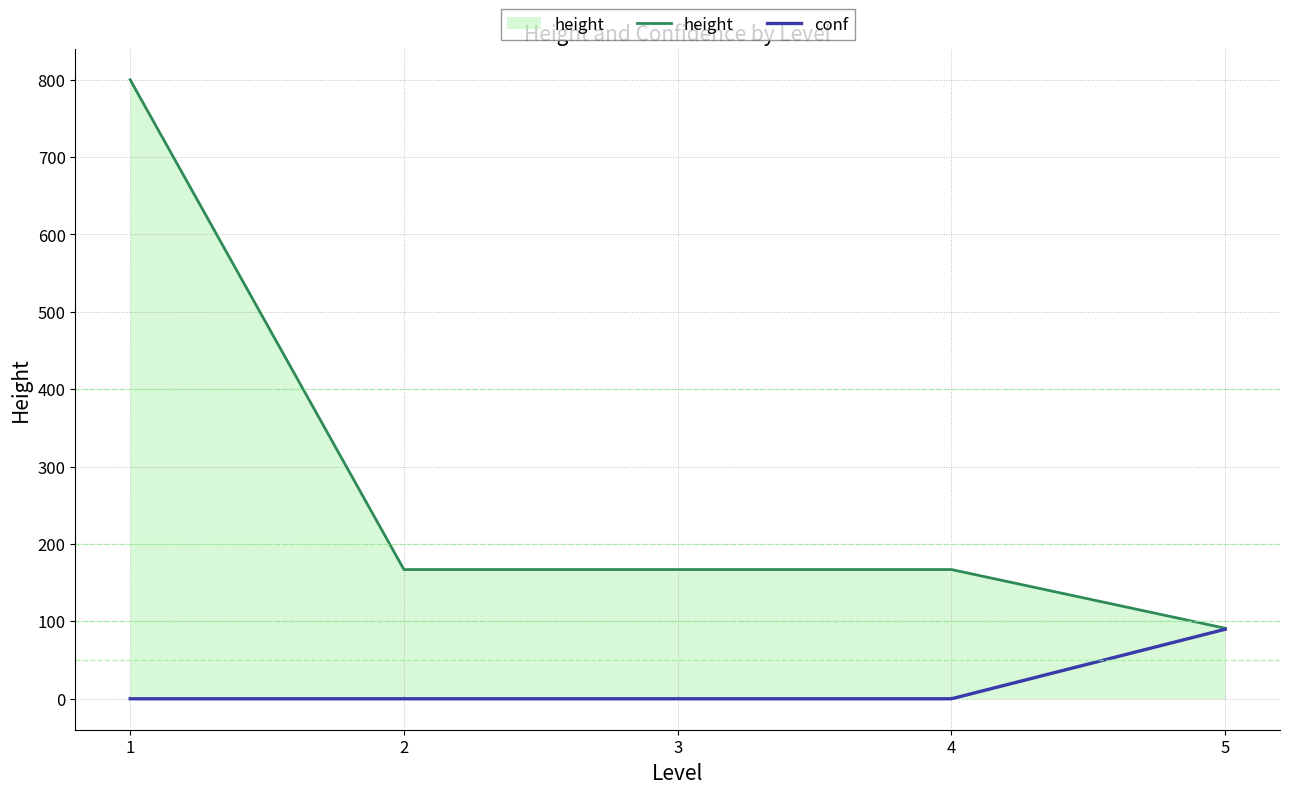

The value of height at 3 is 64.8. True or false?

False